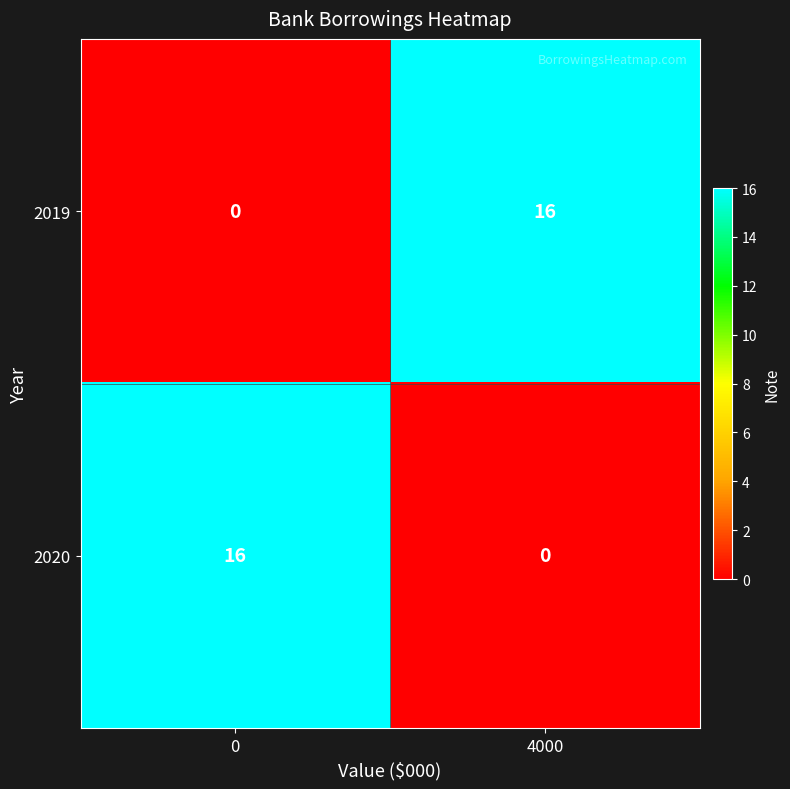

Is it true that 2019 equals 8 at 0?

False